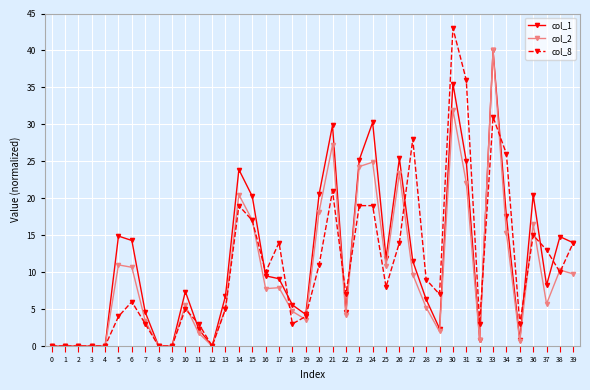

How many values in the col_2 series exceed 7?

20